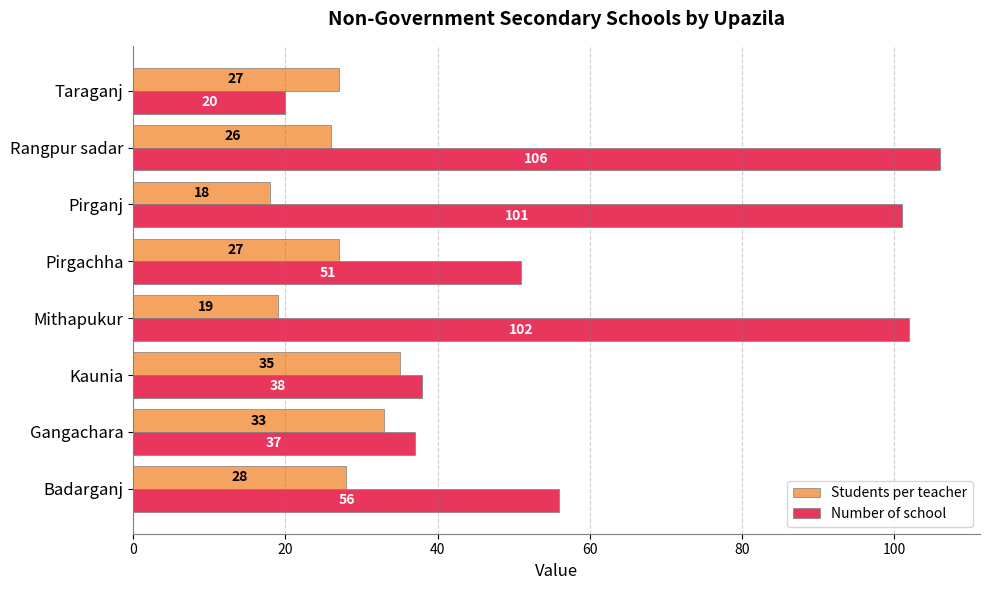

Where is Students per teacher nearest to the value 26?

Rangpur sadar